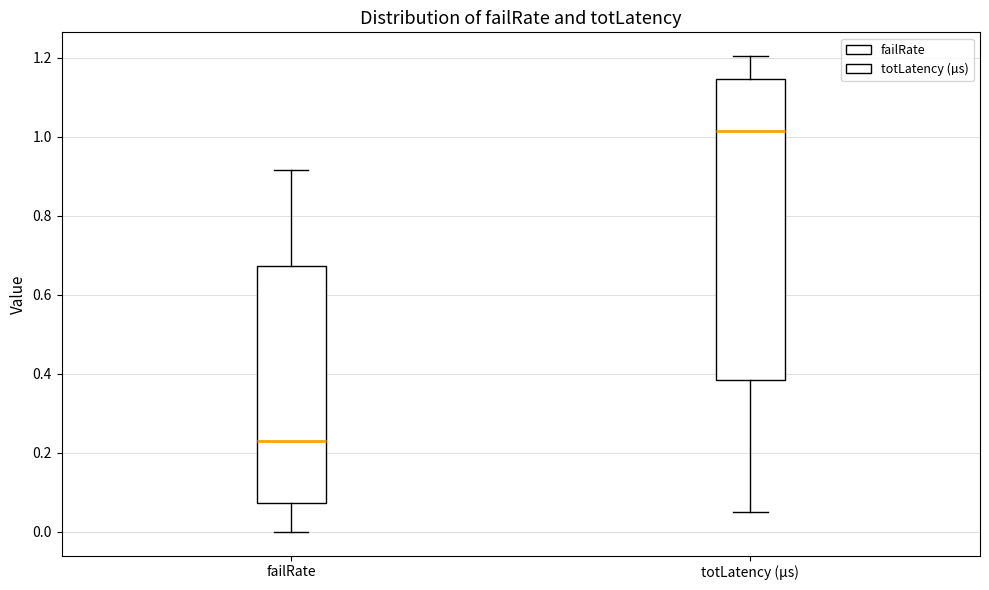

Which box is the tallest, from its lower edge to its upper edge?

totLatency (µs)